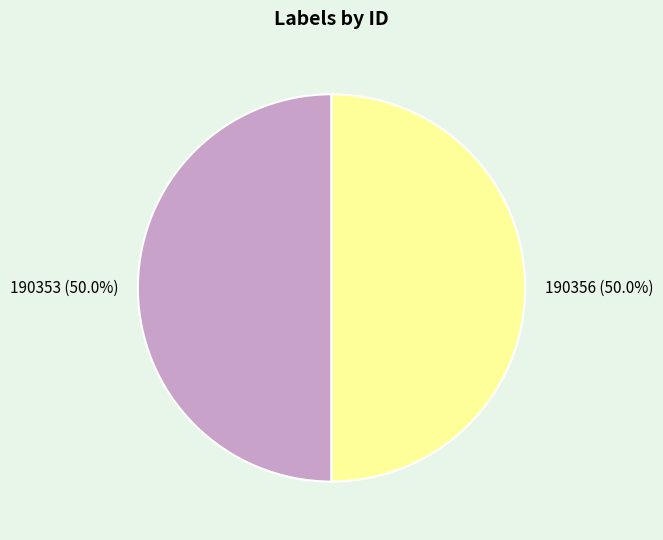

Approximately how many times larger is the value at 190356 compared to 190353?

1.0